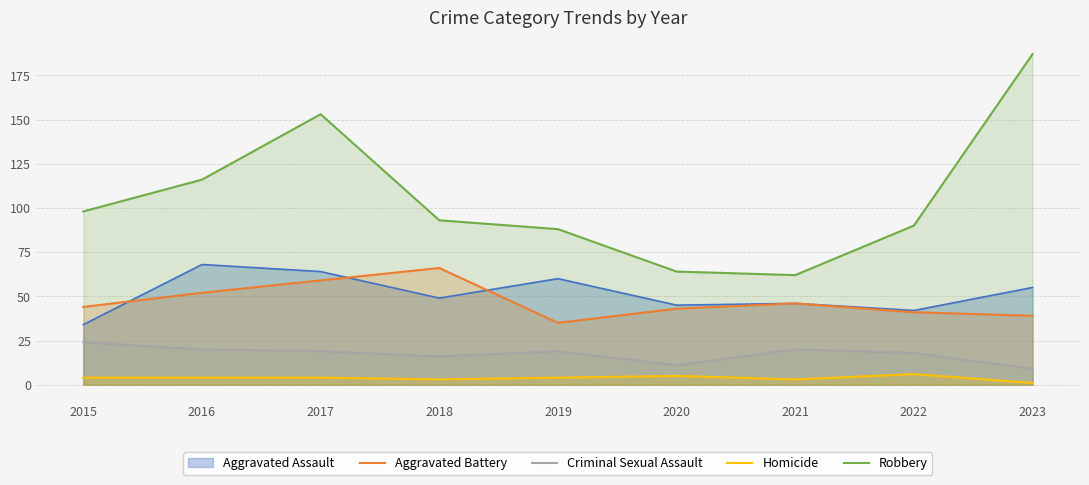

True or false: Criminal Sexual Assault and Homicide intersect in this chart.

False